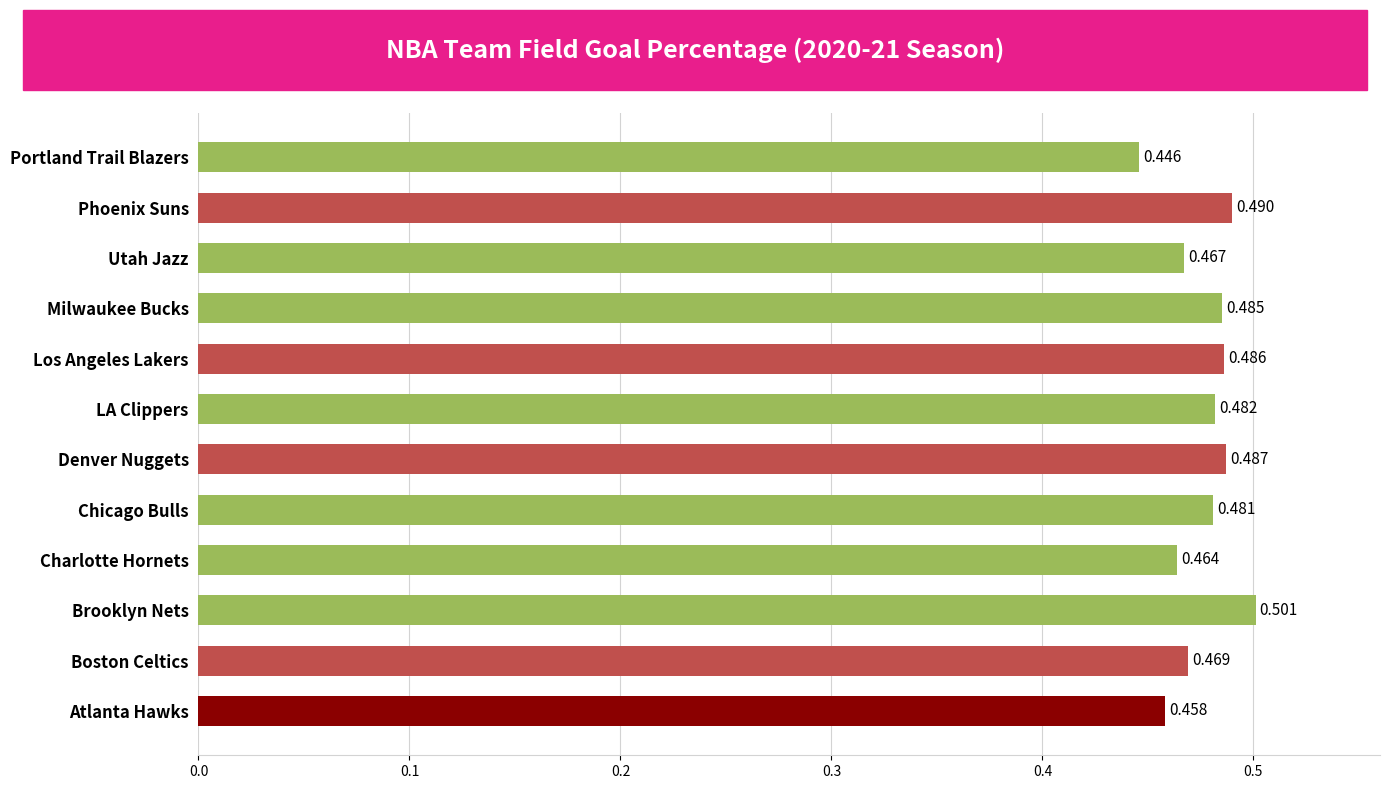

List the labels in order of value, smallest first.

Portland Trail Blazers, Atlanta Hawks, Charlotte Hornets, Utah Jazz, Boston Celtics, Chicago Bulls, LA Clippers, Milwaukee Bucks, Los Angeles Lakers, Denver Nuggets, Phoenix Suns, Brooklyn Nets